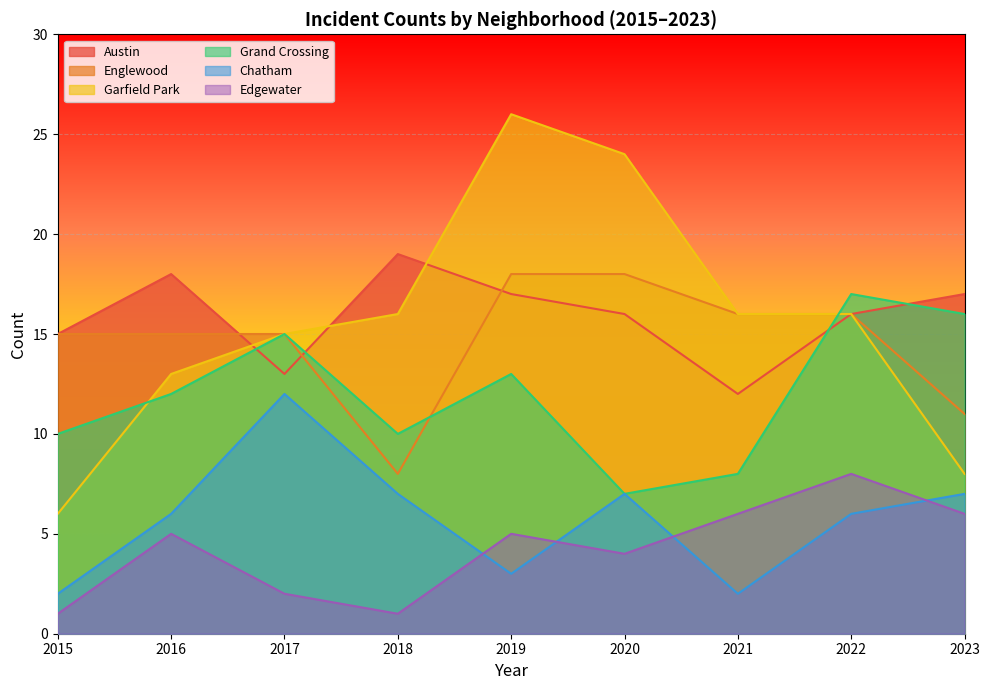

After their last crossing, which series has the higher values: Garfield Park or Grand Crossing?

Grand Crossing